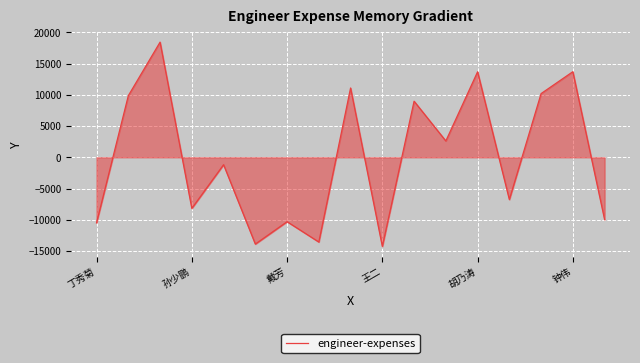

What is the smallest value displayed?

-14265.8